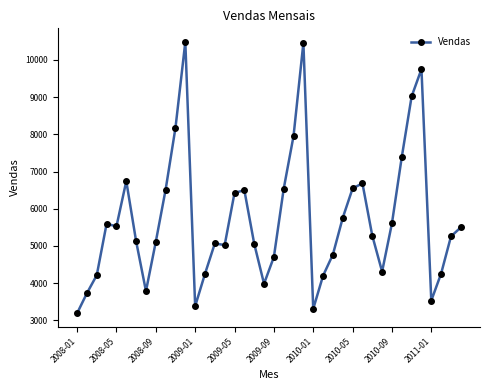

True or false: there are more than 0 points higher than both neighbors.

True